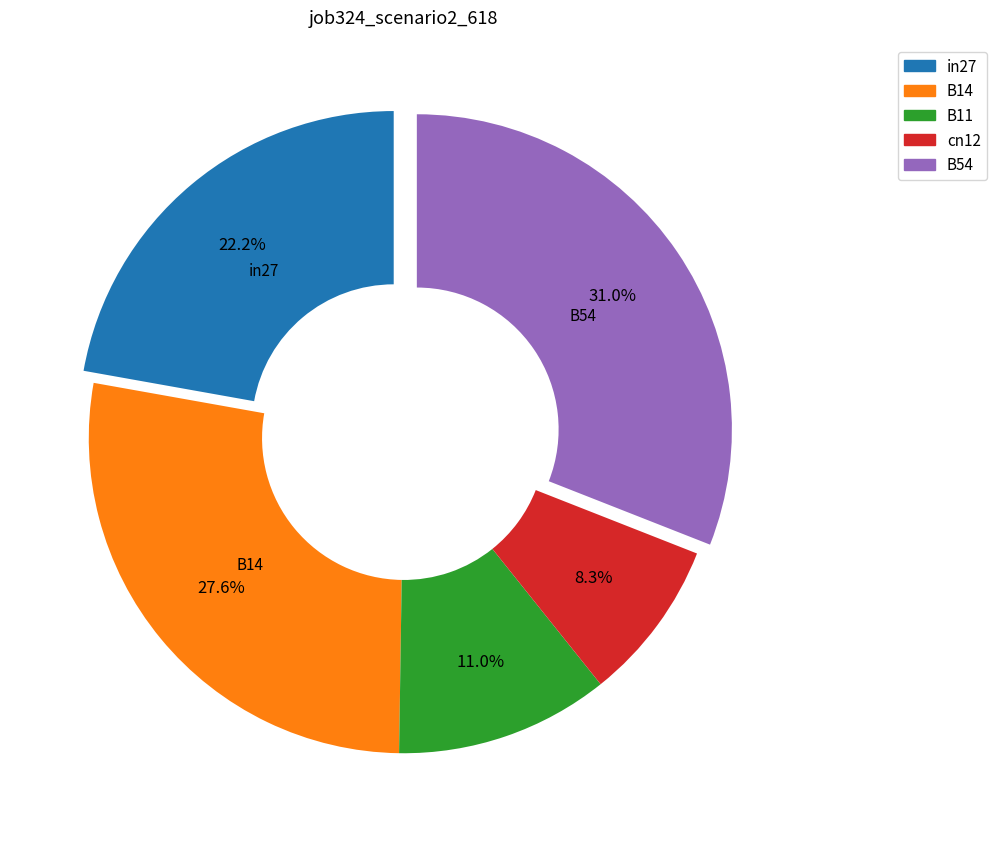

To the nearest percent, what is the difference between the cn12 and B54 slice percentages?

23%